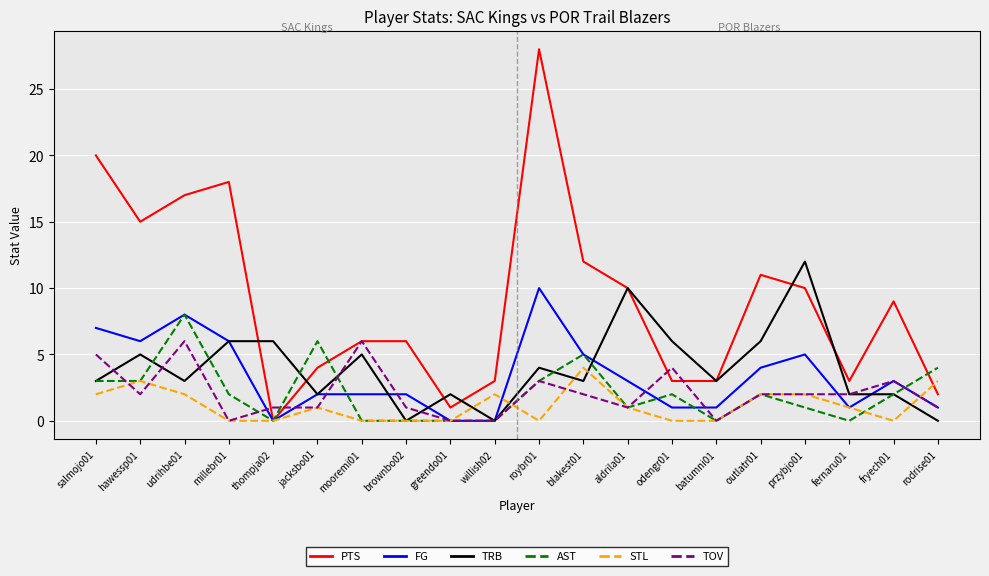

Where is the first local minimum for TRB?

udrihbe01